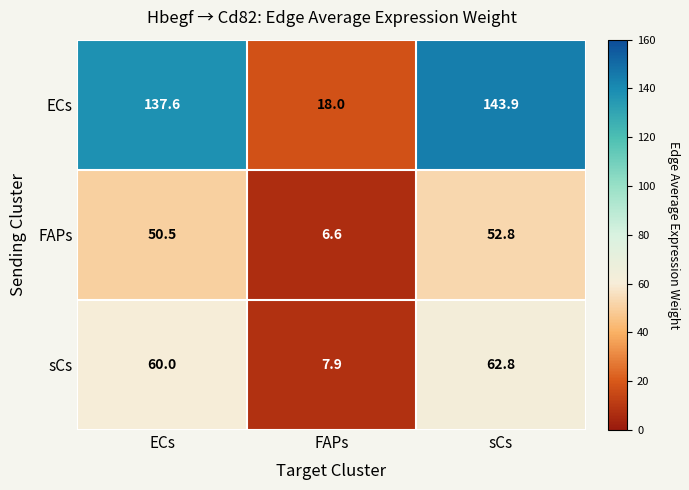

What is the difference between the maximum and minimum values in the ECs series?

125.9